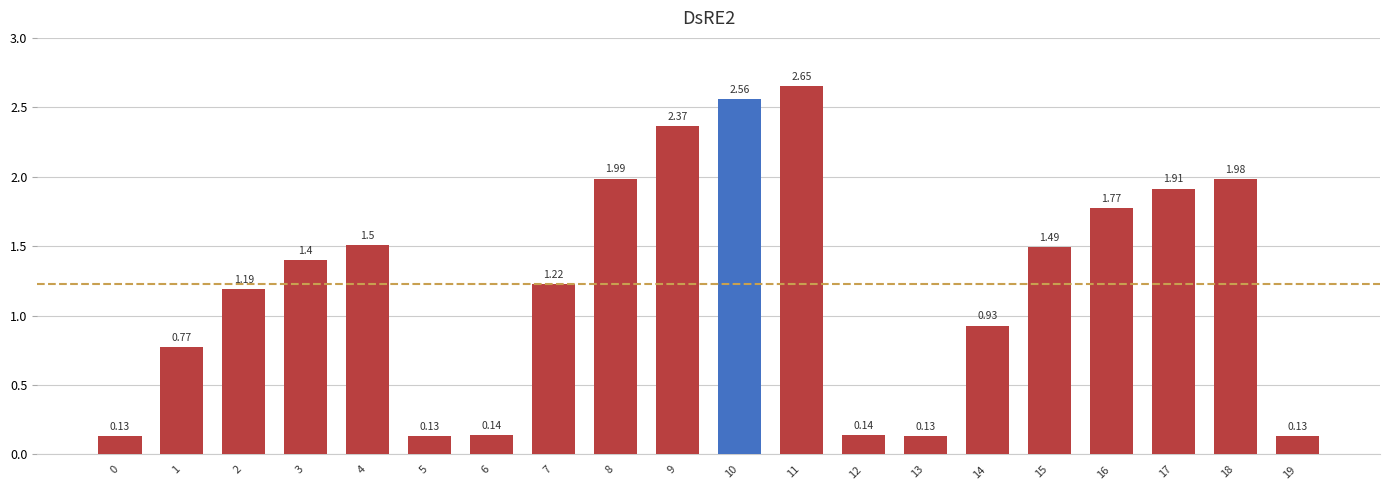

What is the difference between the maximum and minimum values?

2.5